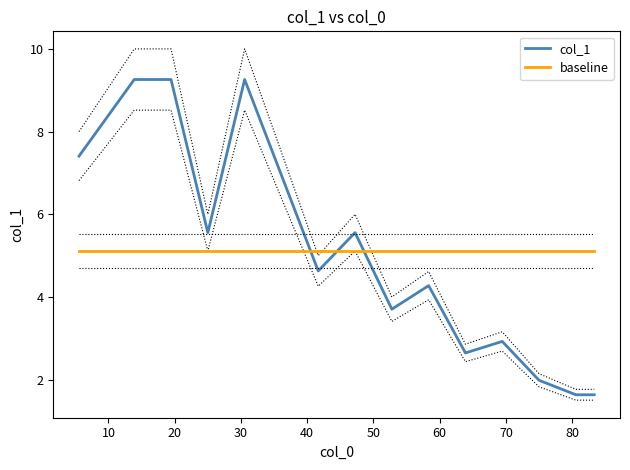

What is the highest value of the col_1 series?

9.3